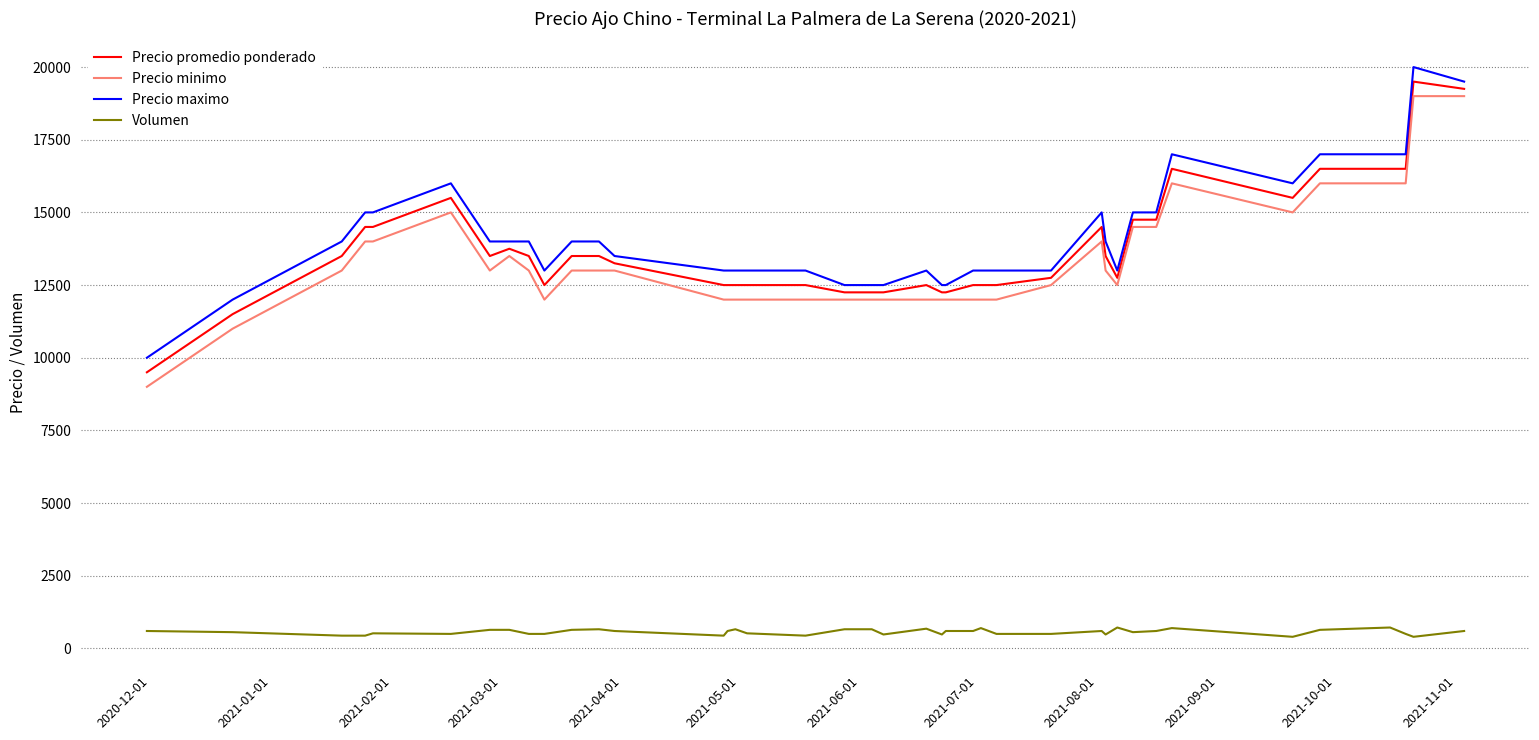

True or false: Volumen and Precio promedio ponderado intersect in this chart.

False